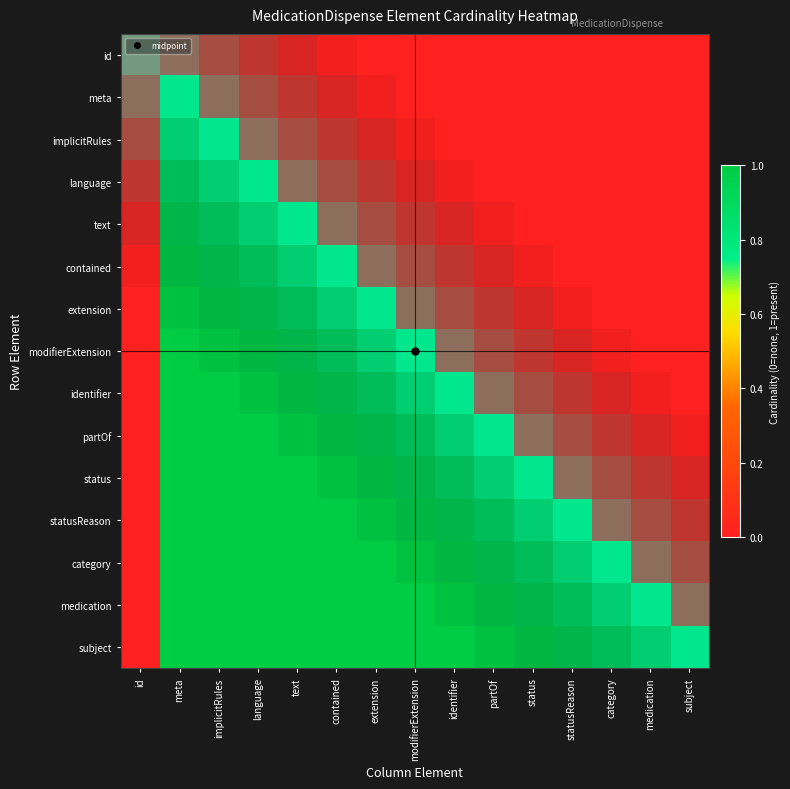

What is the total value across all series at statusReason?

5.2